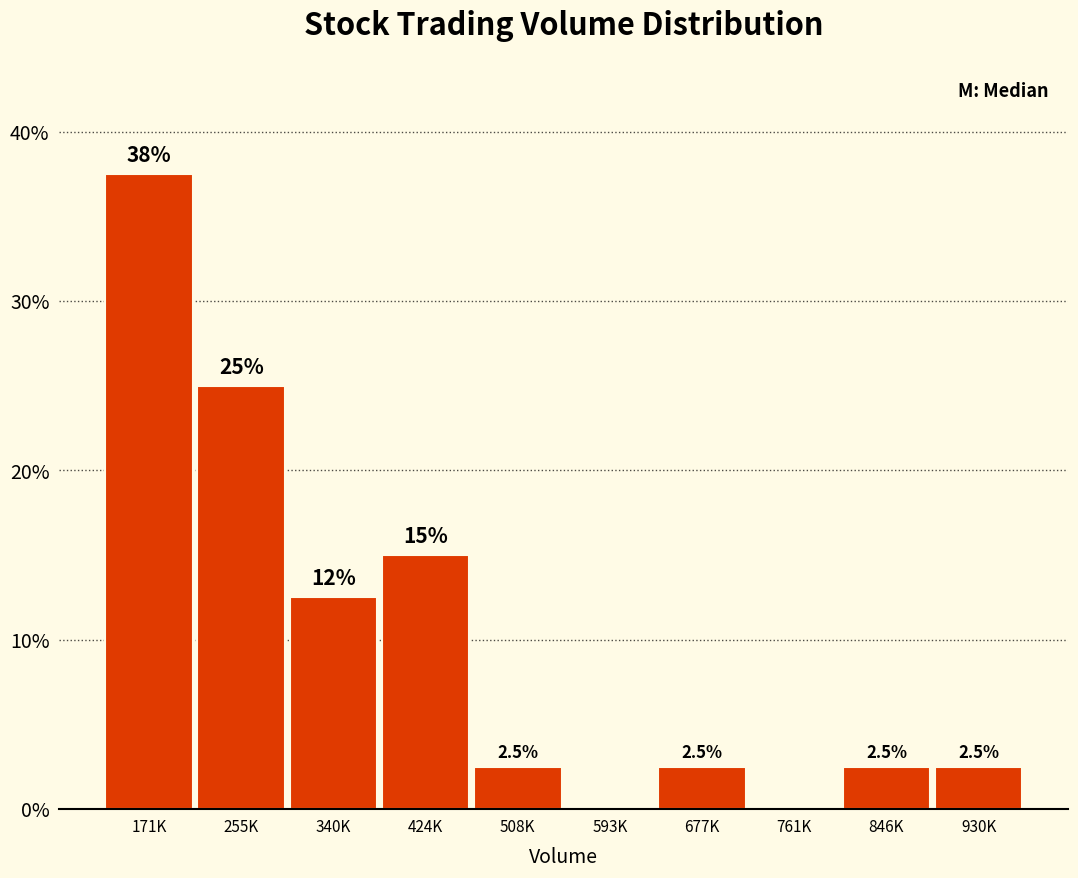

Reading left to right, what are all the values shown in this chart?

171K=37.5	255K=25.0	340K=12.5	424K=15.0	508K=2.5	593K=0.0	677K=2.5	761K=0.0	846K=2.5	930K=2.5